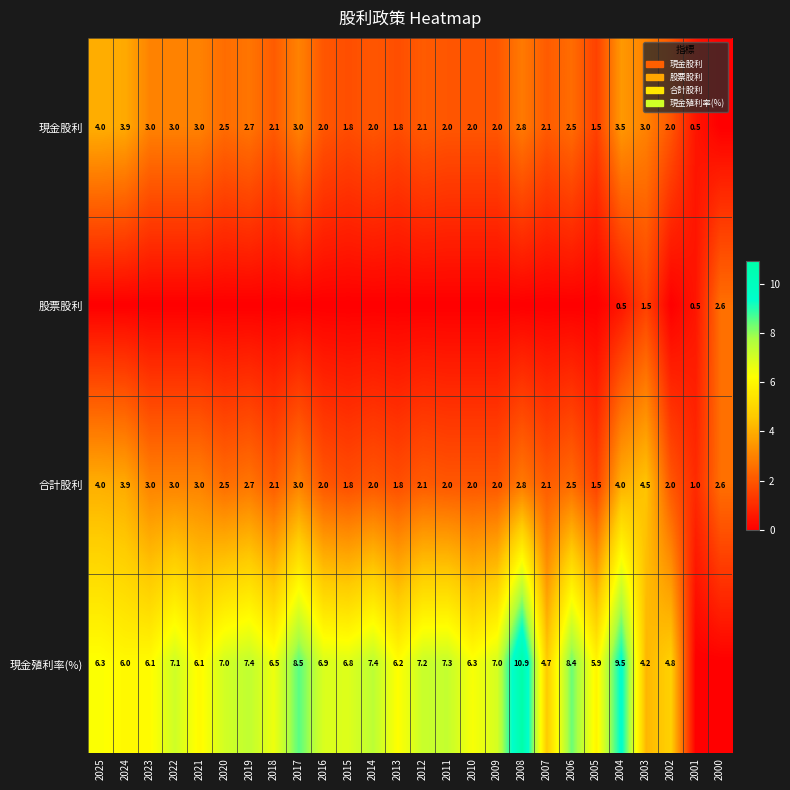

At which label does 合計股利 reach its peak?

2003